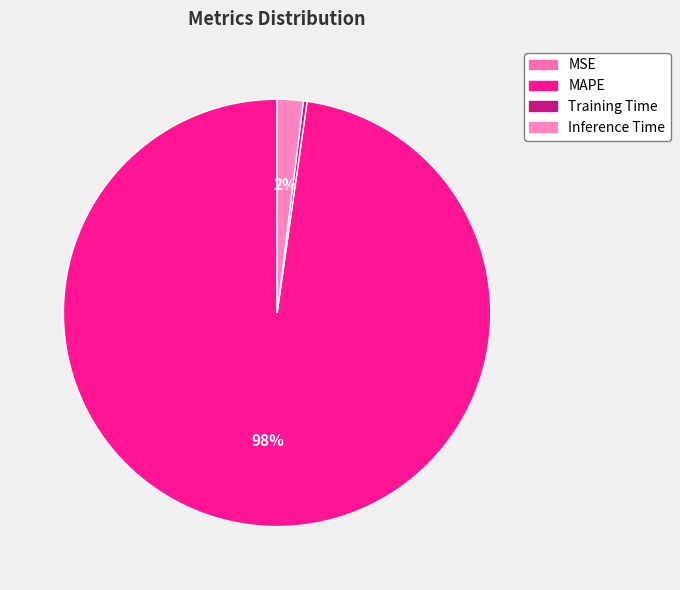

What is the smallest slice in the pie chart?

MSE